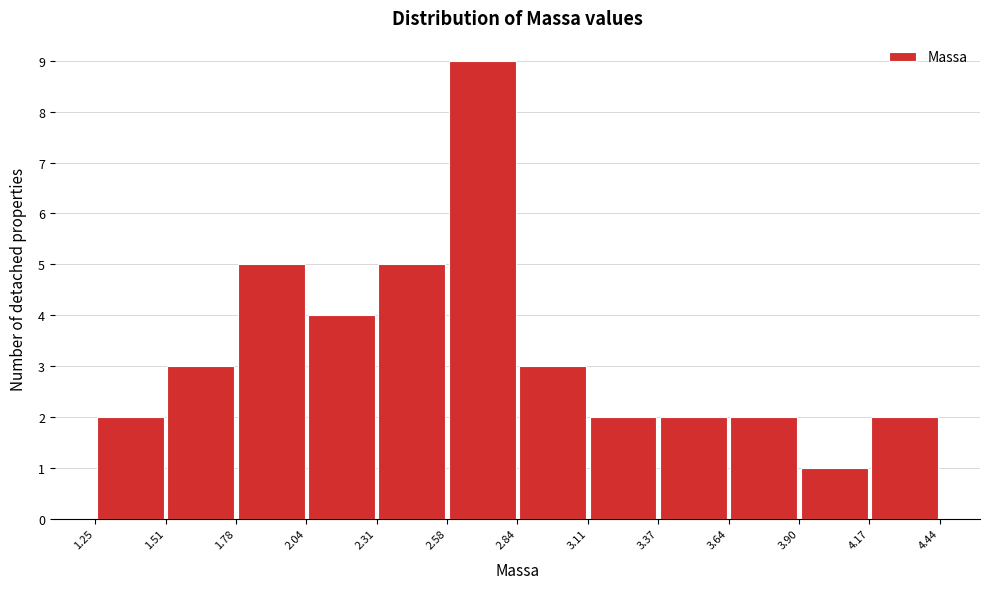

Reading left to right, transcribe this chart: for each bar, give the range it covers on the x-axis and its height. The values are not printed on the chart, so give them approximately, as read against the axis.

1.25 to 1.51: 2
1.51 to 1.78: 3
1.78 to 2.04: 5
2.04 to 2.31: 4
2.31 to 2.58: 5
2.58 to 2.84: 9
2.84 to 3.11: 3
3.11 to 3.37: 2
3.37 to 3.64: 2
3.64 to 3.90: 2
3.90 to 4.17: 1
4.17 to 4.44: 2